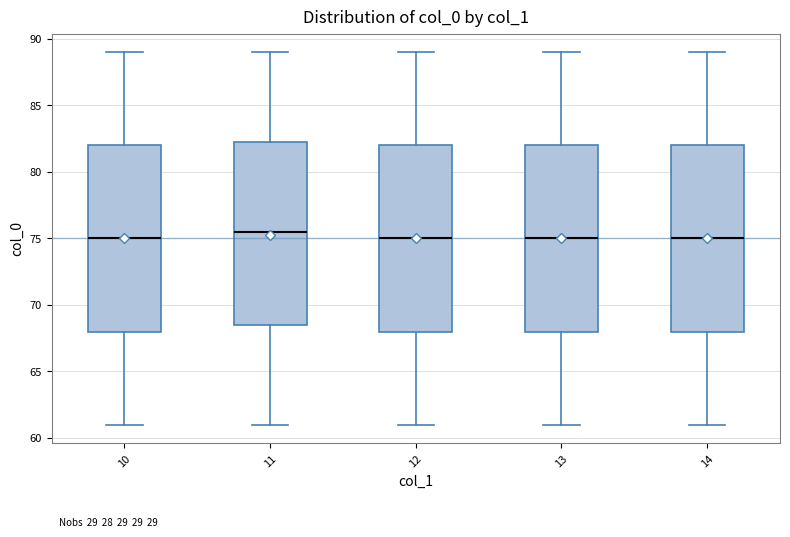

Reading left to right, transcribe this box plot: for each box, give where its median line is, the range the box spans, and where its two whiskers end, as read against the y-axis. The values are not printed on the chart, so give them approximately, as read against the axis.

10: median 75.0, box 68.0 to 82.0, whiskers 61.0 to 89.0
11: median 75.5, box 68.5 to 82.5, whiskers 61.0 to 89.0
12: median 75.0, box 68.0 to 82.0, whiskers 61.0 to 89.0
13: median 75.0, box 68.0 to 82.0, whiskers 61.0 to 89.0
14: median 75.0, box 68.0 to 82.0, whiskers 61.0 to 89.0